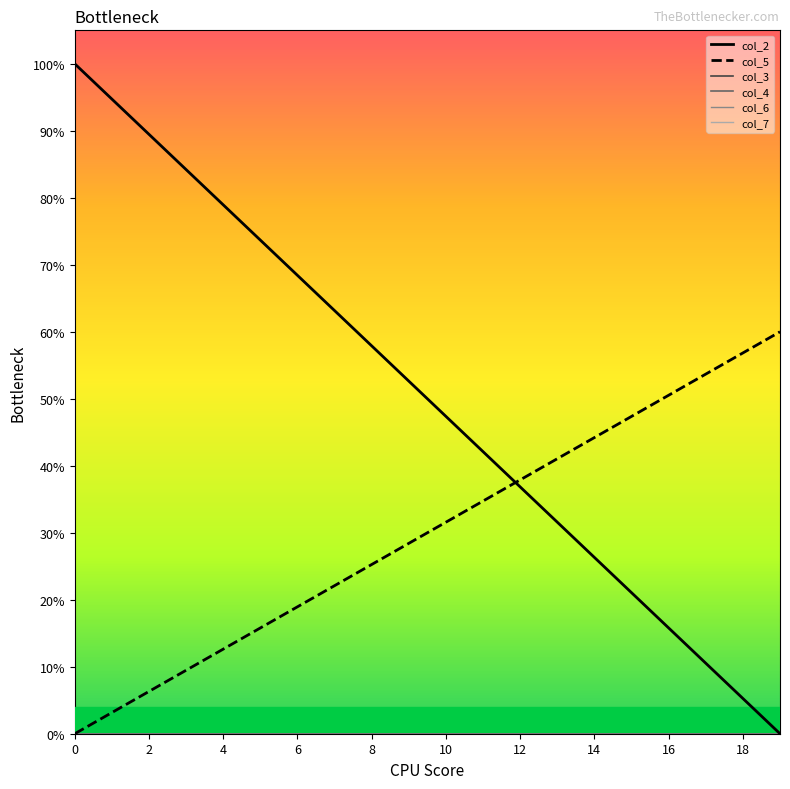

True or false: col_5 and col_6 cross at least once.

False